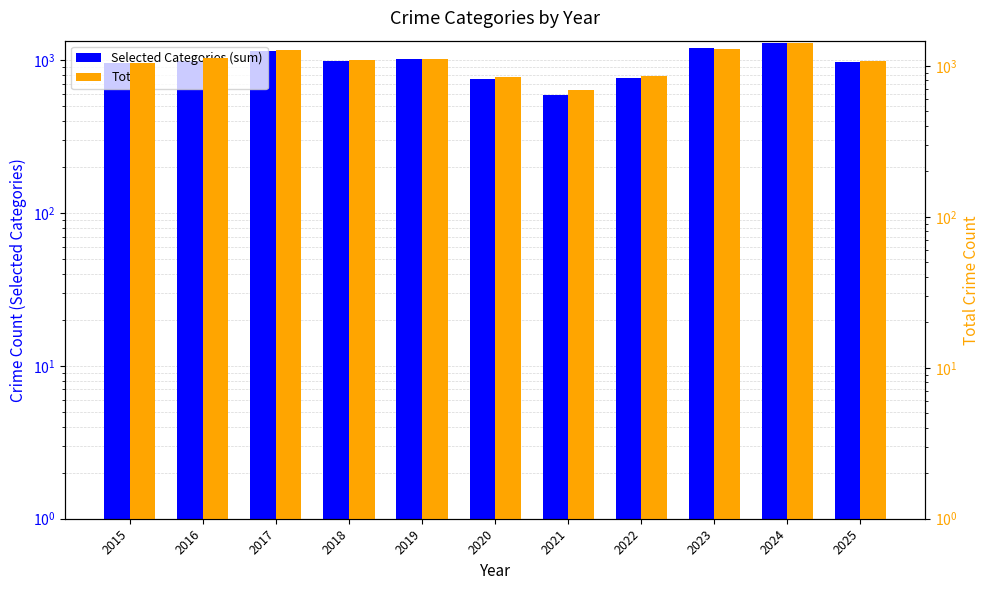

Reading left to right, list all the values displayed in this chart.

Selected Categories (sum): 2015=949	2016=991	2017=1145	2018=985	2019=1010	2020=751	2021=590	2022=763	2023=1204	2024=1286	2025=970
Total: 2015=1041	2016=1119	2017=1279	2018=1100	2019=1111	2020=844	2021=687	2022=855	2023=1288	2024=1415	2025=1077